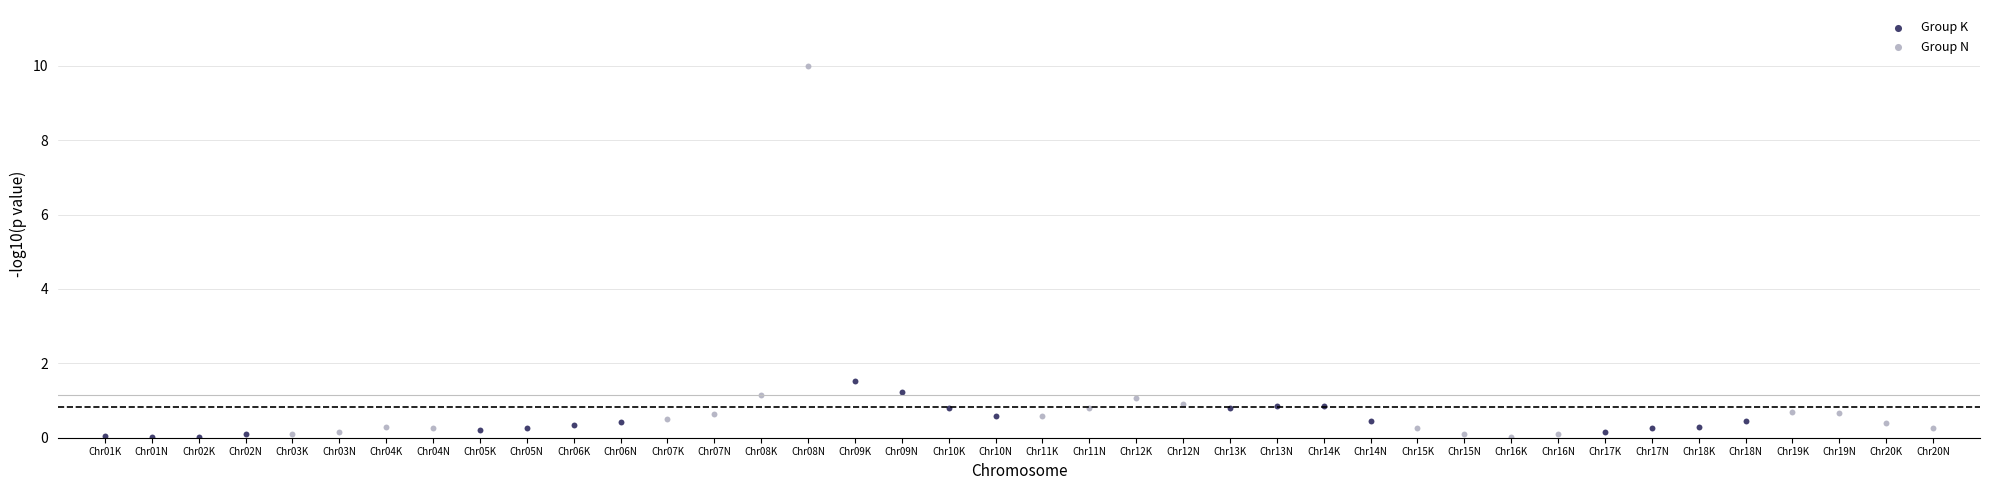

Which series contains the highest Y value?

Group N